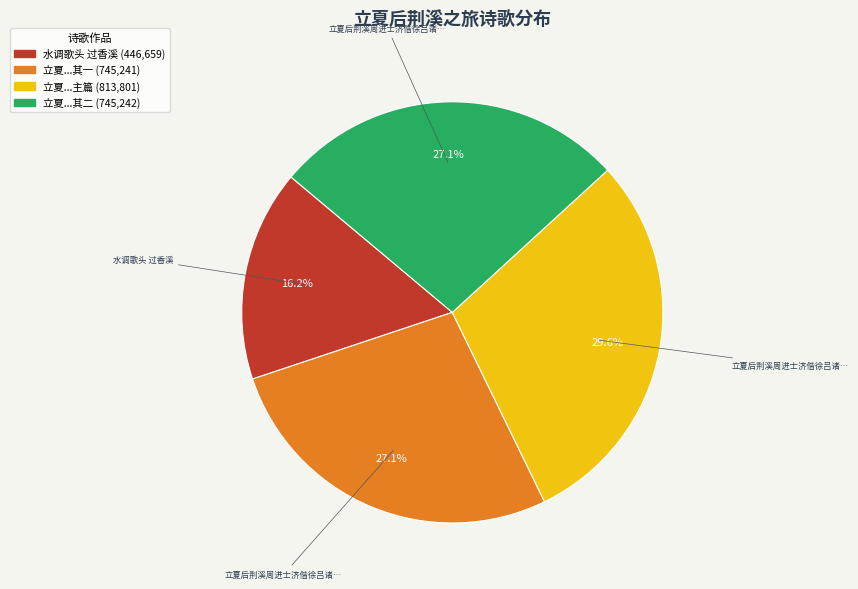

Is there any slice that represents more than half of the pie?

No